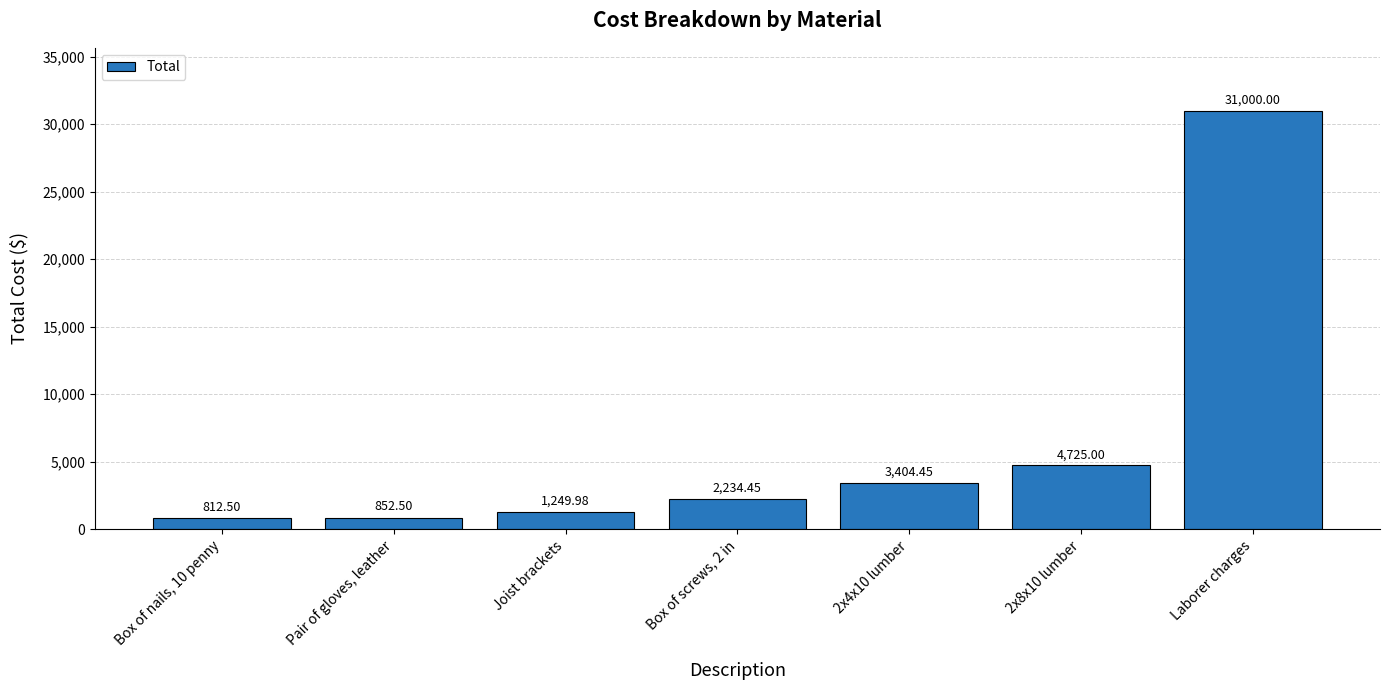

How many bars are there in total?

7